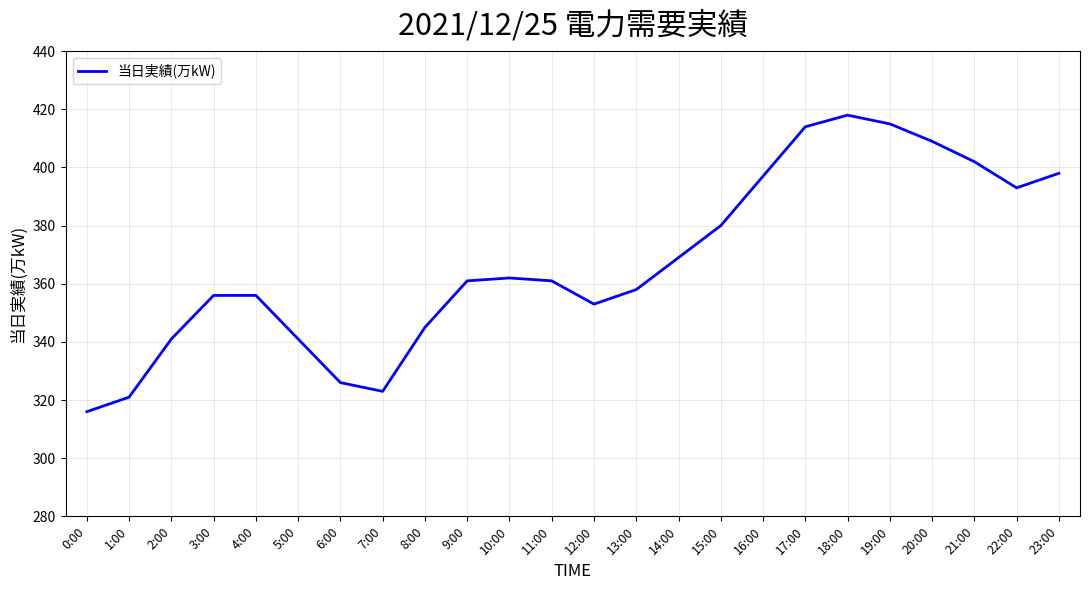

At which label is the value closest to 367?

14:00